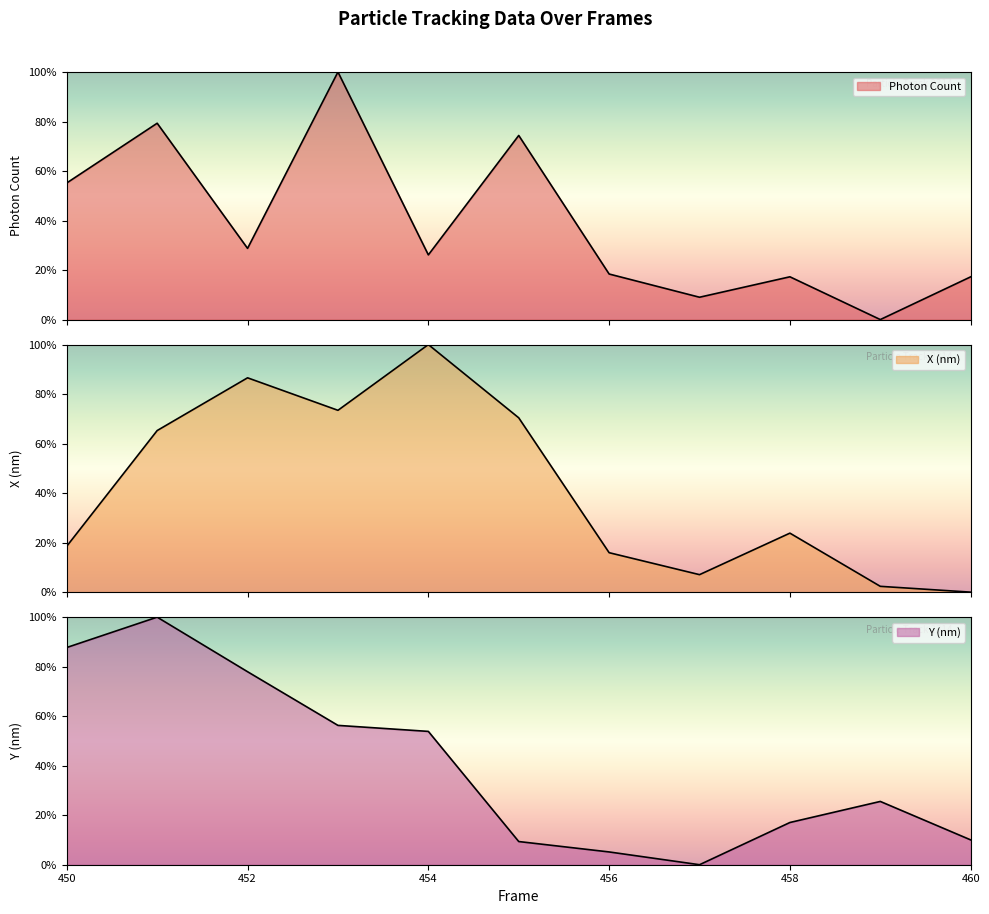

The value of Y (nm) at 454 is 76.2. True or false?

False